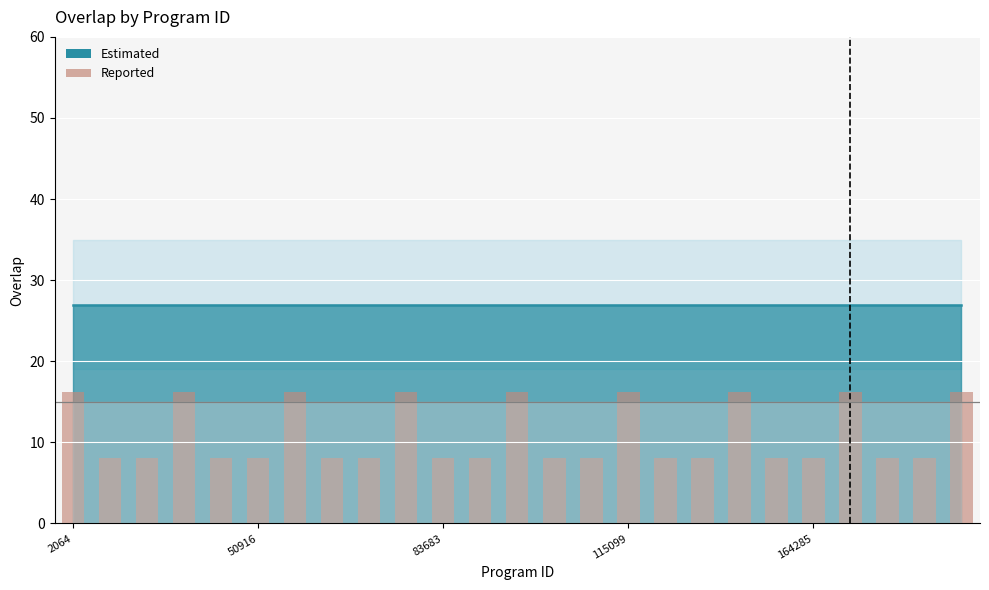

What is the difference between the second highest and minimum values?

8.1